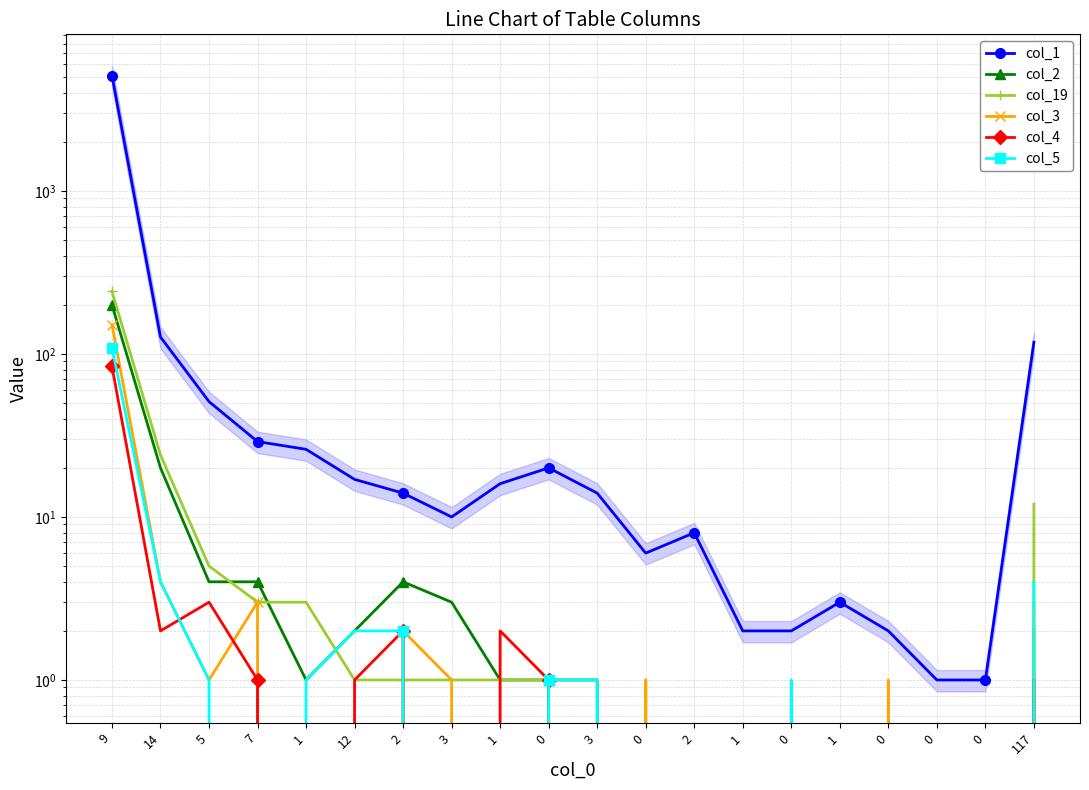

Between 1 and 0, which series saw the biggest shift?

col_1